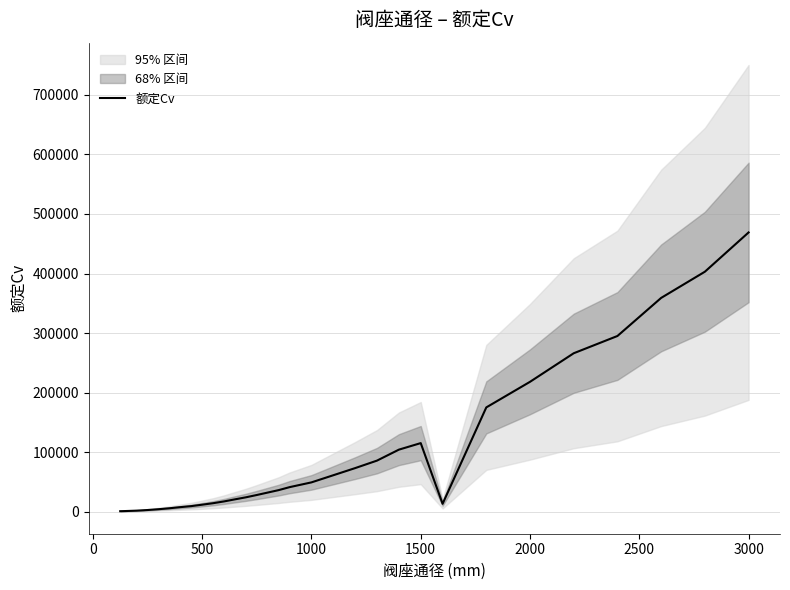

What is the difference between the second highest and minimum values?

402415